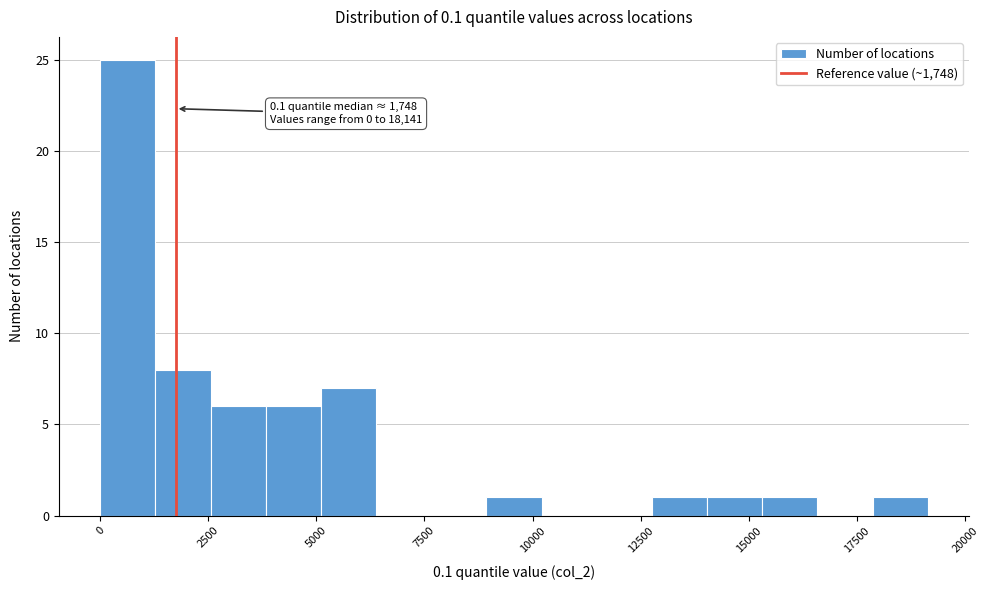

Around what value on the x-axis is the tallest bar? Give the approximate position of its centre, as read against the axis.

500